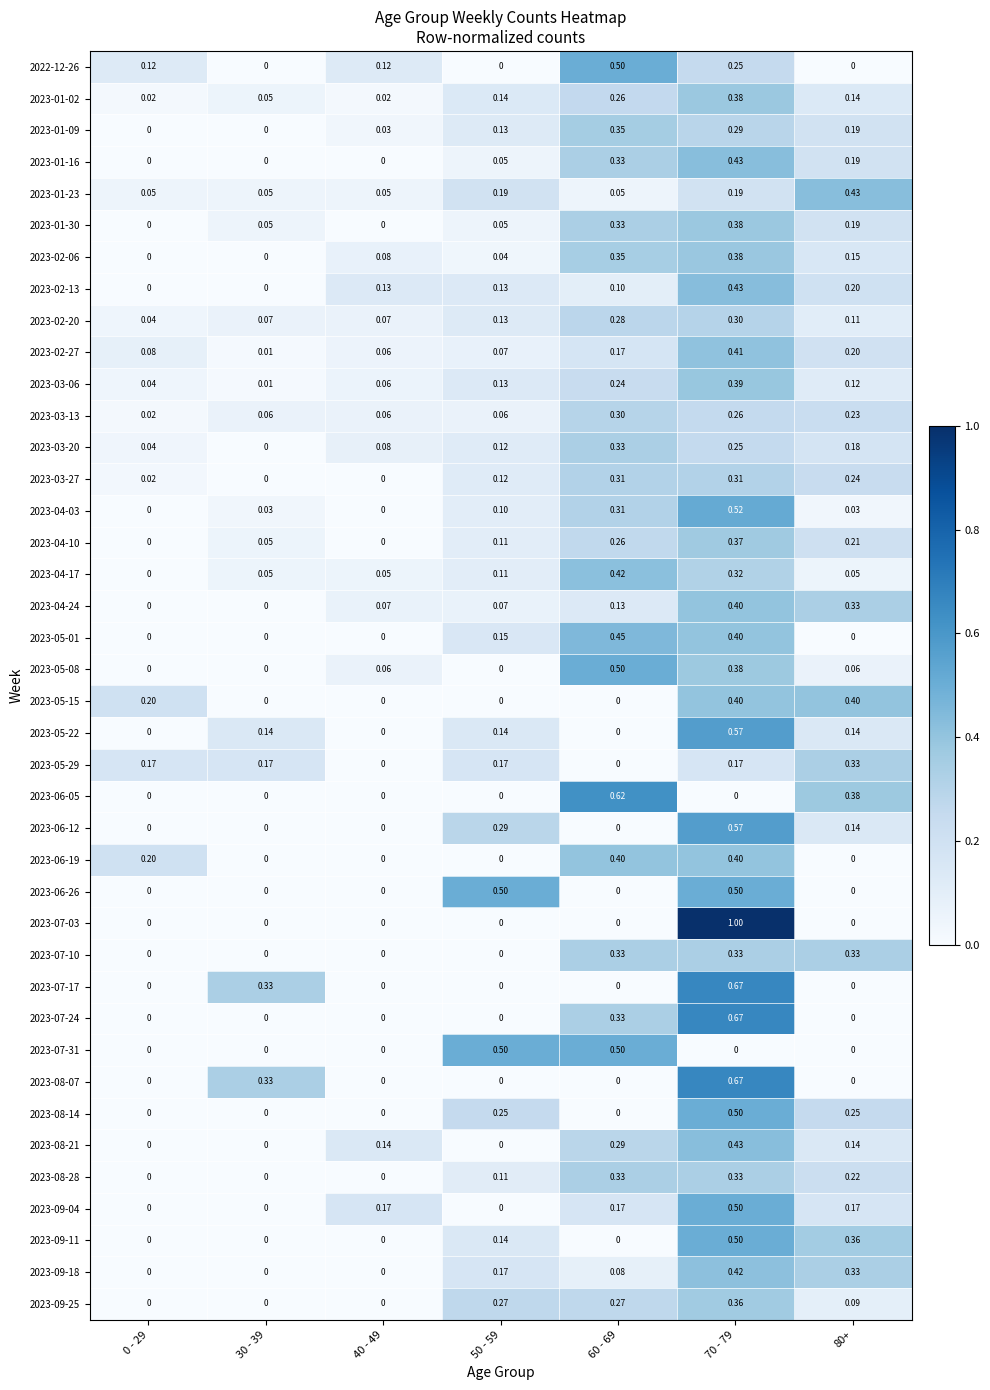

Count the number of data series in this chart.

40